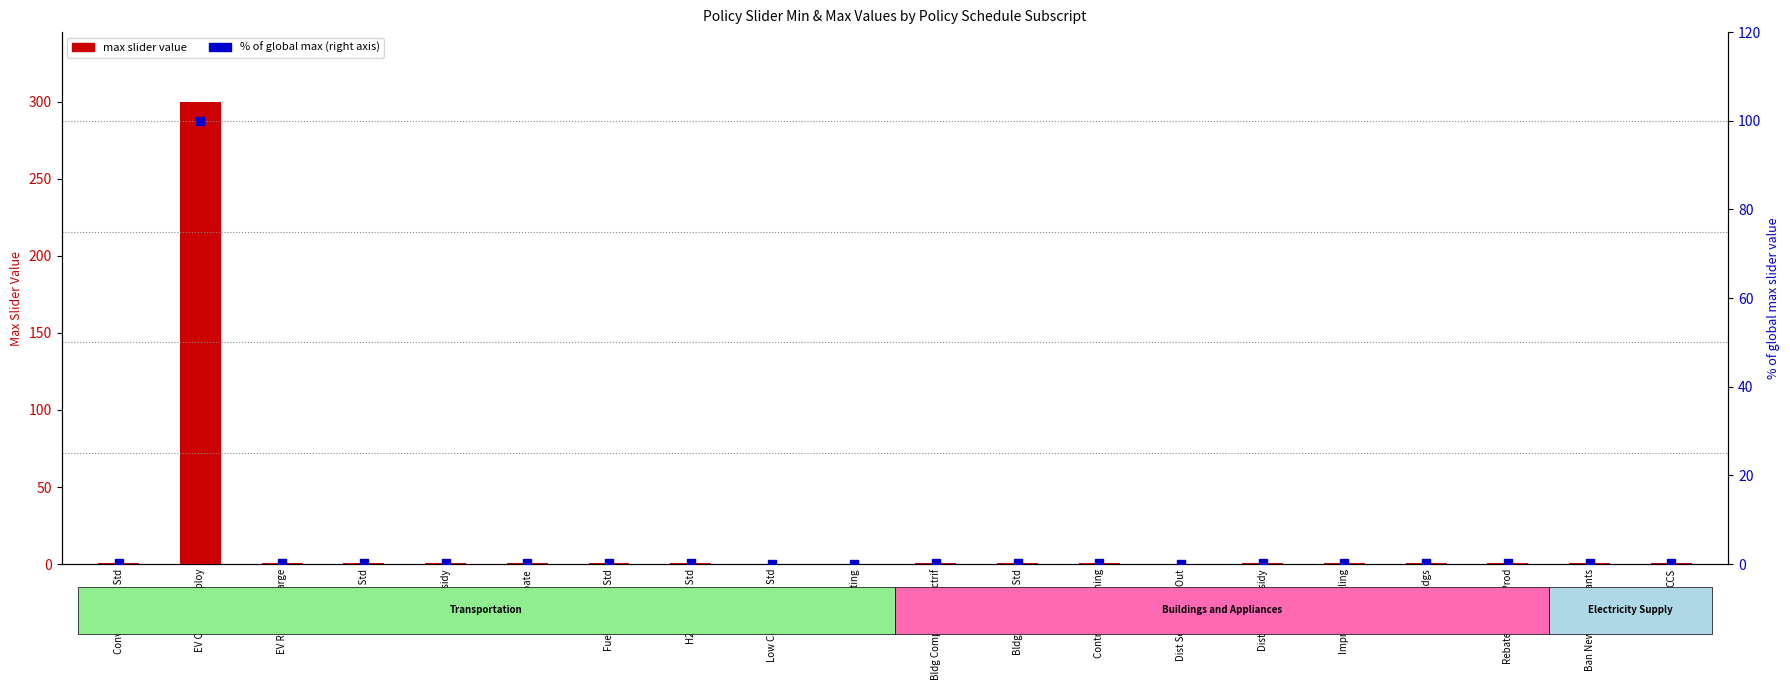

Which series has the largest total across all categories?

max slider value